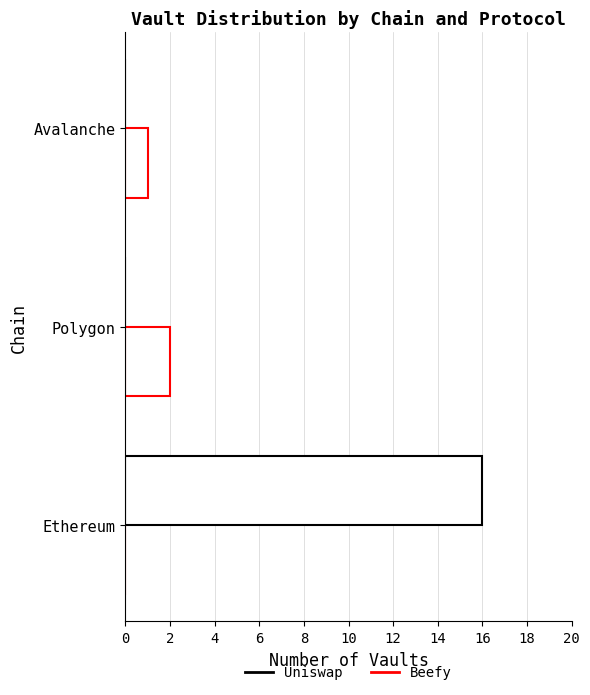

How many positive values does the Beefy series have?

2